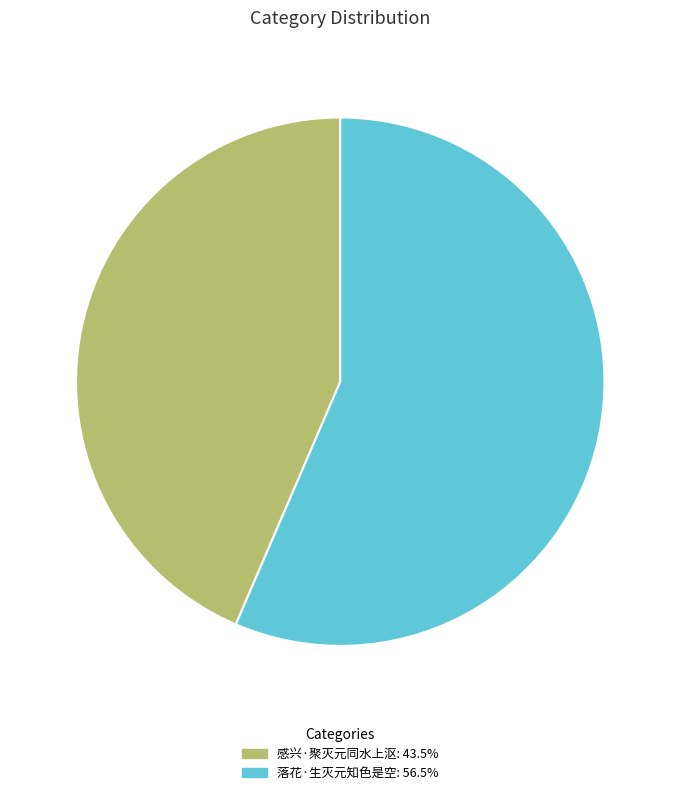

Which has a higher value, 感兴·聚灭元同水上沤 or 落花·生灭元知色是空?

落花·生灭元知色是空